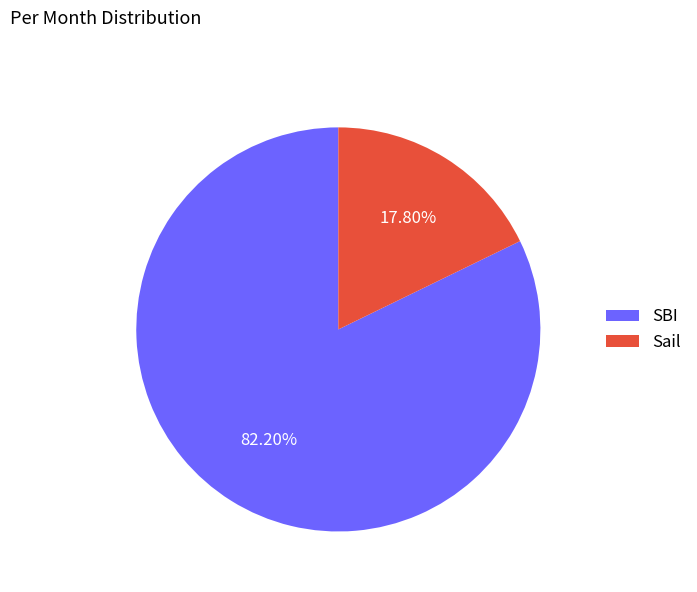

What percentage is the Sail slice, to the nearest percent?

18%